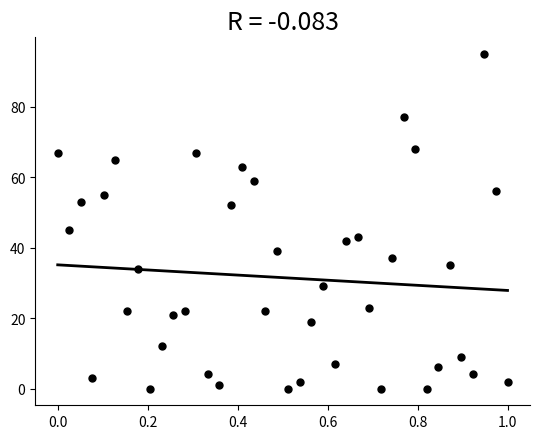

What Y value in the scatter plot is closest to 47?

45